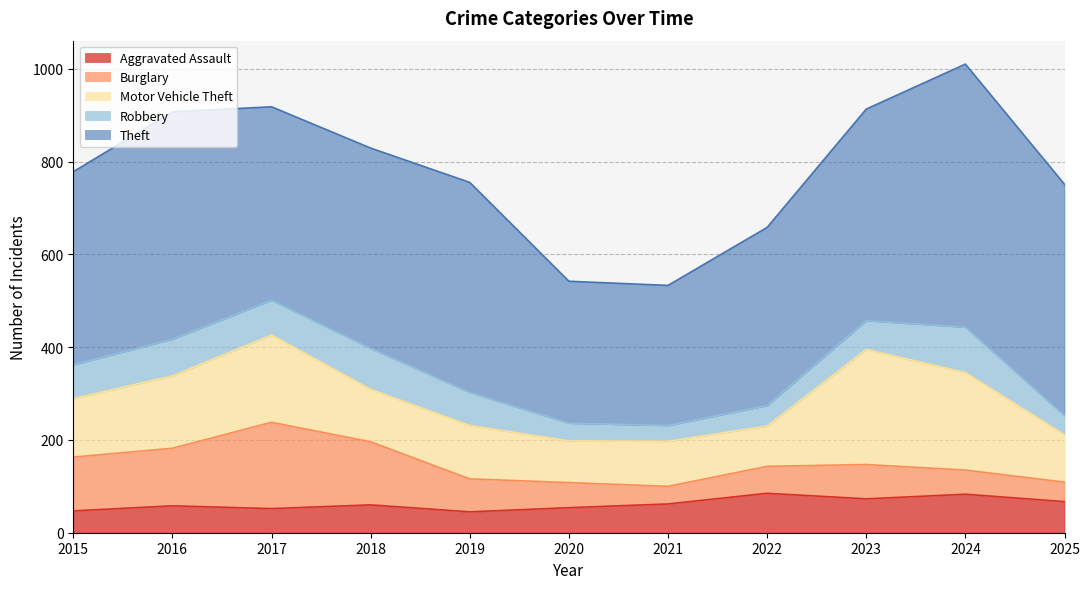

What is the difference between the maximum and minimum values in the Burglary series?

148